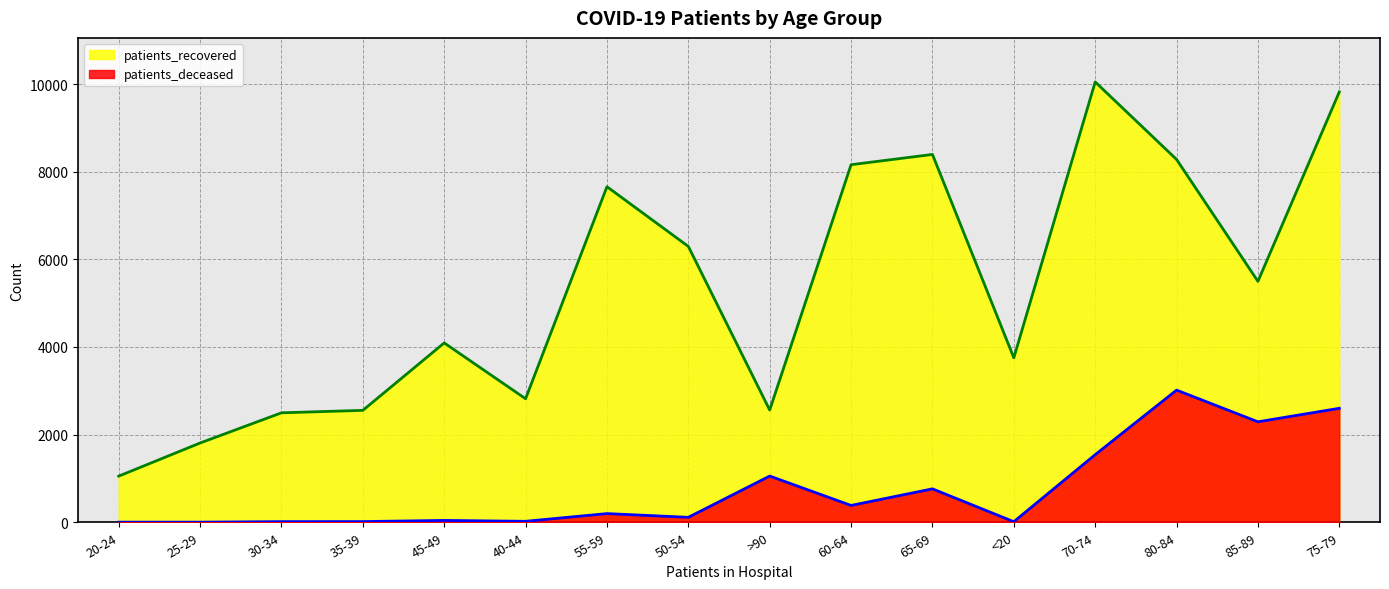

Is it true that patients_deceased equals 22 at 40-44?

True